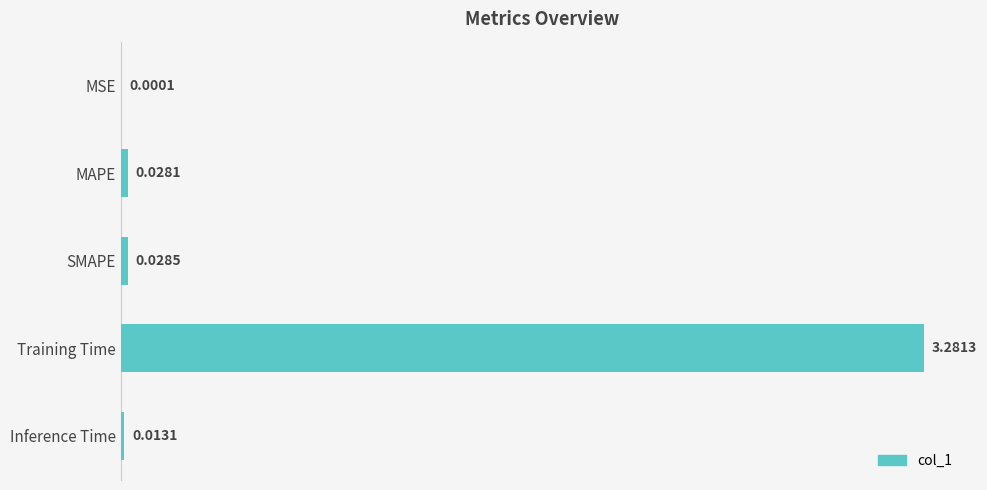

What is the change in value from MSE to Training Time?

+3.3